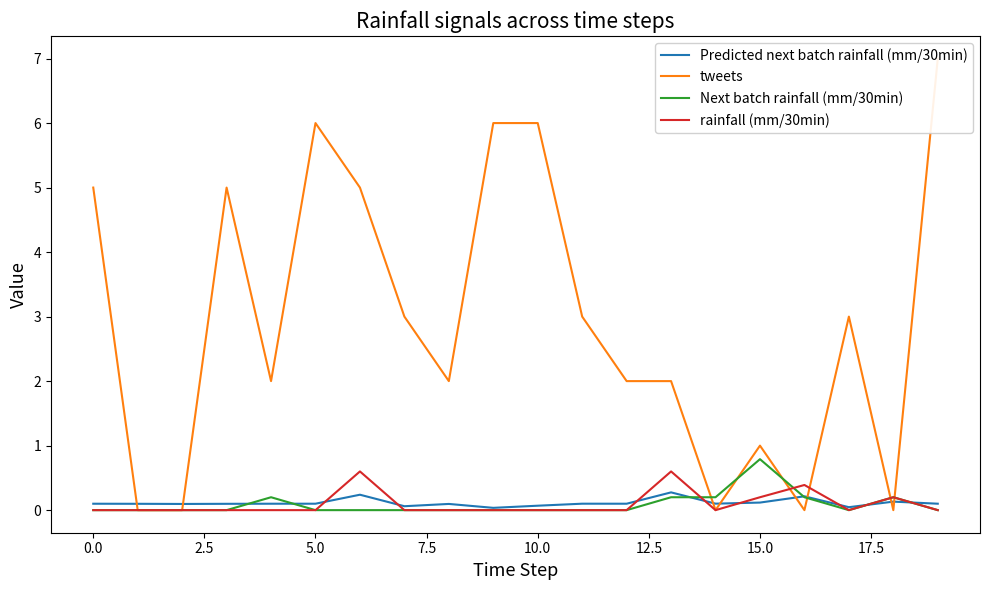

What is the highest value of the Predicted next batch rainfall (mm/30min) series?

0.3